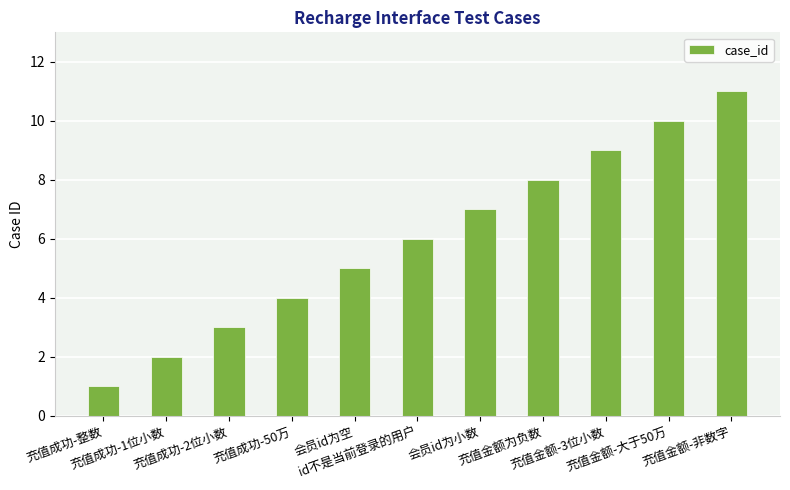

Rank the categories by value from highest to lowest.

充值金额-非数字, 充值金额-大于50万, 充值金额-3位小数, 充值金额为负数, 会员id为小数, id不是当前登录的用户, 会员id为空, 充值成功-50万, 充值成功-2位小数, 充值成功-1位小数, 充值成功-整数